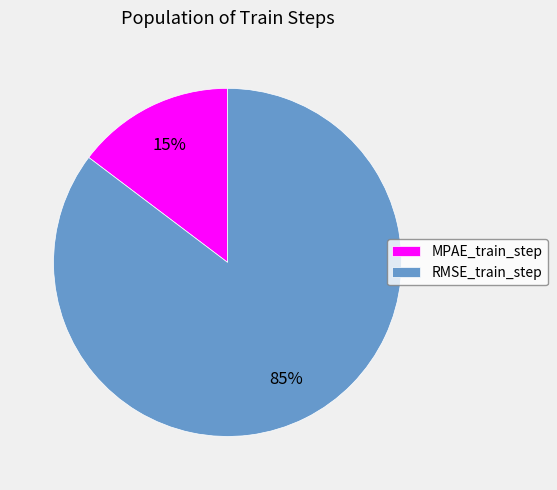

To the nearest percent, what is the average slice percentage?

50%